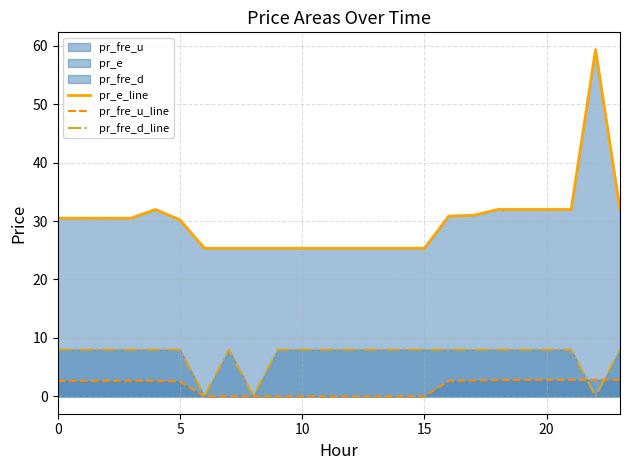

Where is pr_fre_u_line nearest to the value 1?

15